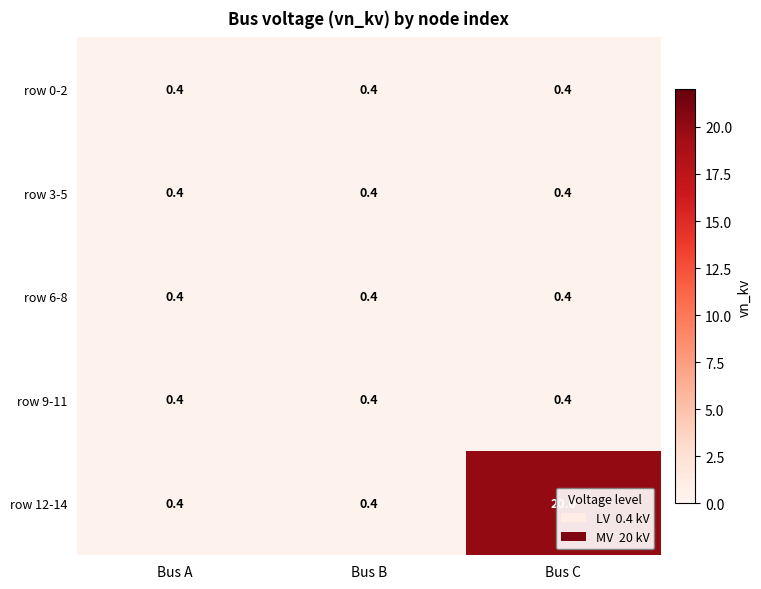

What is the approximate value of row 0-2 at Bus A?

0.4